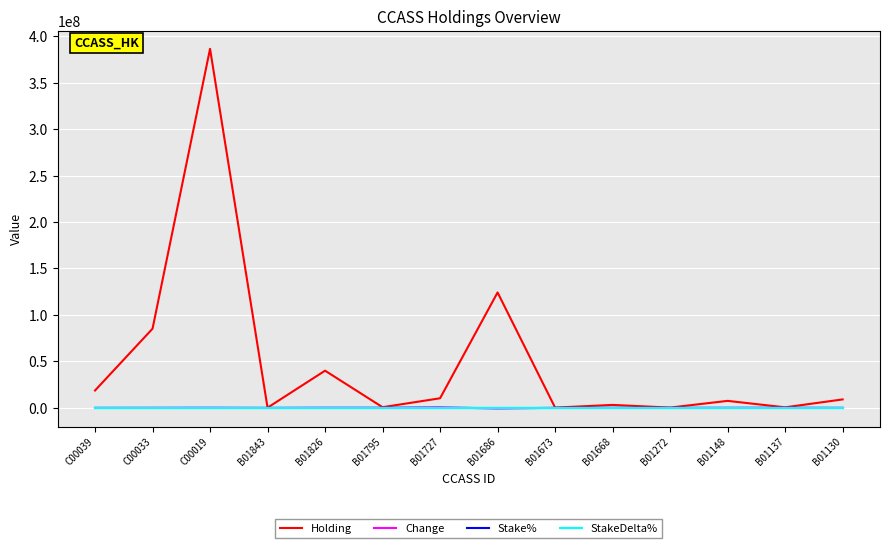

Which series has the largest range (max minus min)?

Holding